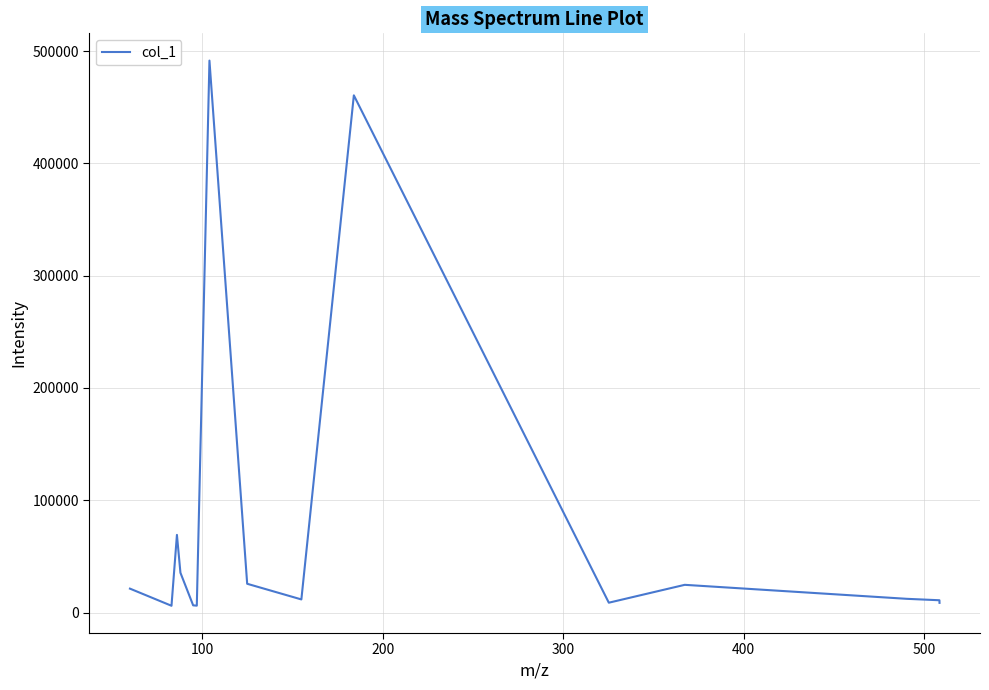

What is the greatest value displayed?

491473.3